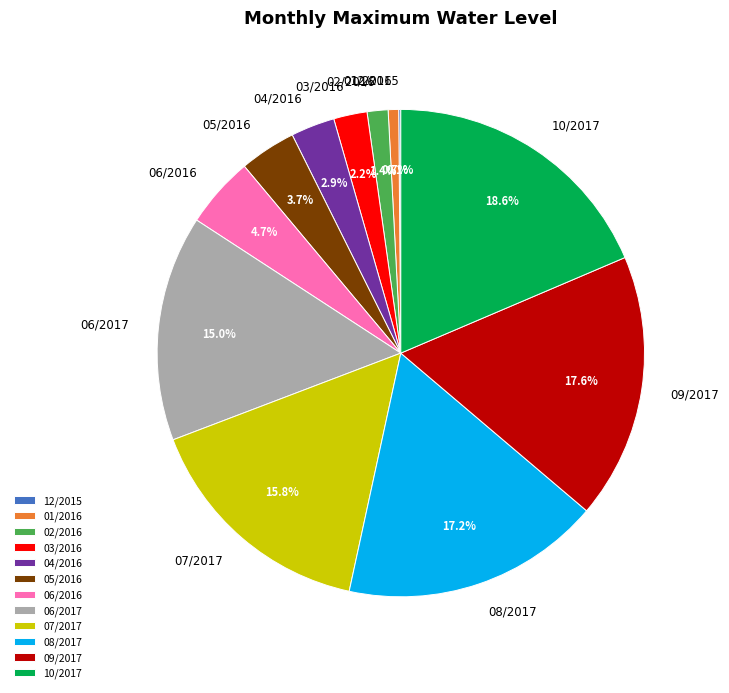

Is there a majority slice in this chart?

No